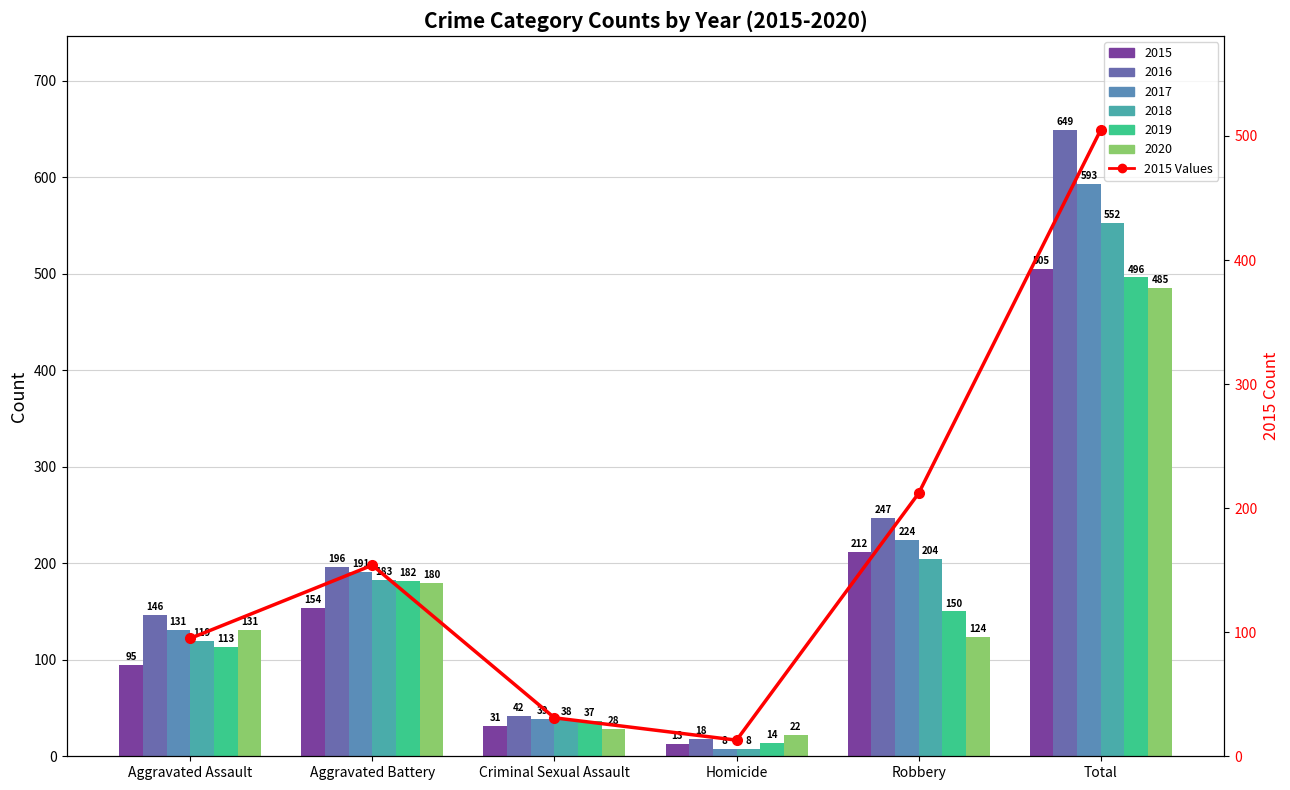

How many data points are less than 154?

3